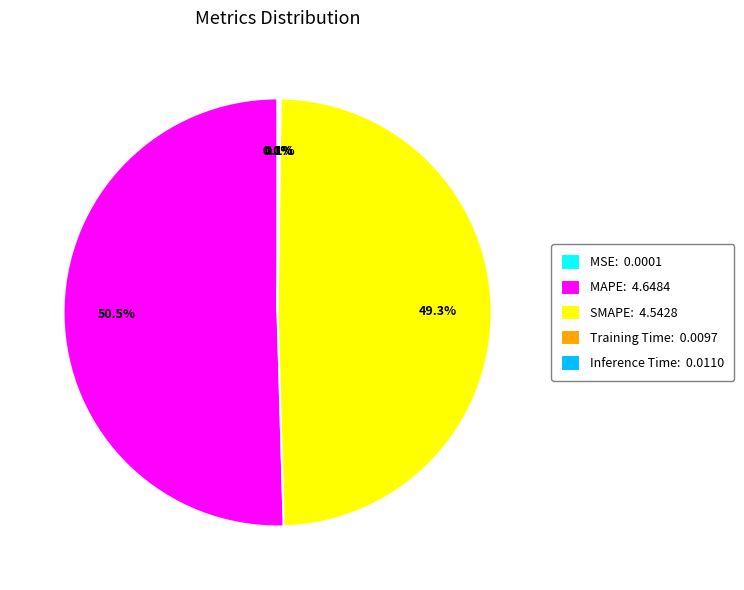

What portion of the pie excludes SMAPE: 4.5428?

50.7%